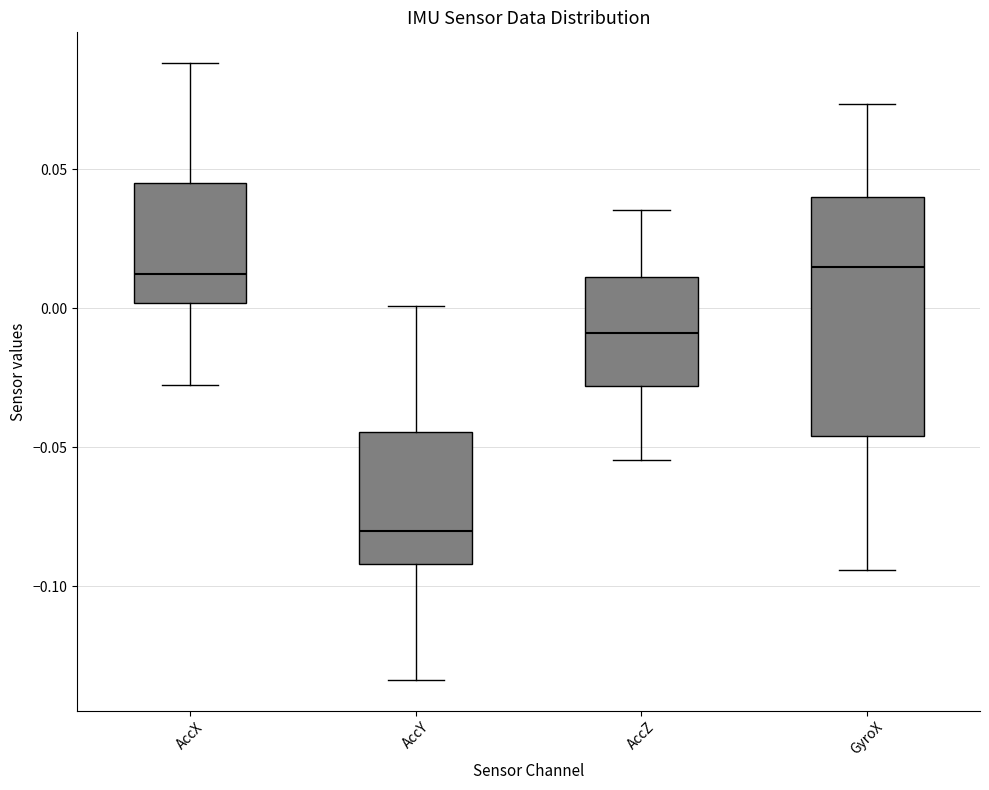

Which box has the lowest median line?

AccY